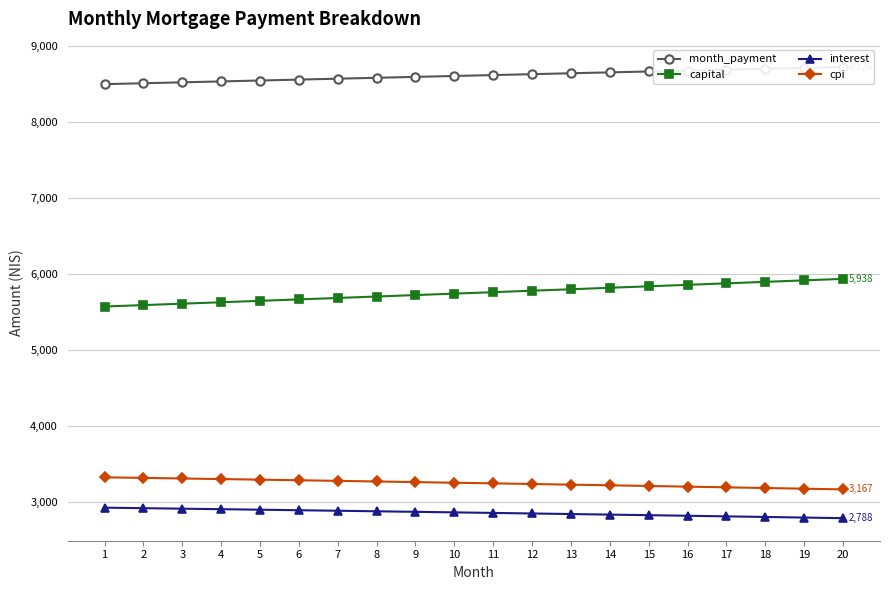

How many categories are shown in the chart?

20